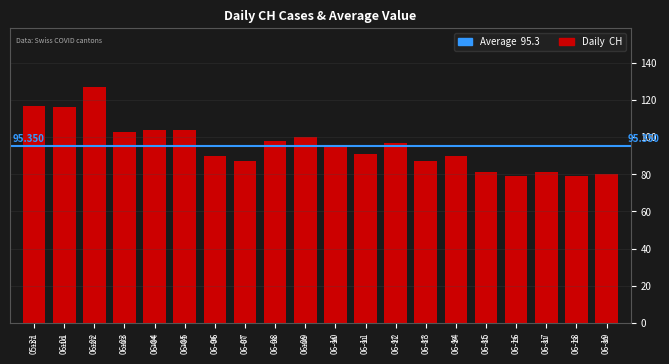

List the labels in order of value, smallest first.

06-16, 06-18, 06-19, 06-15, 06-17, 06-07, 06-13, 06-06, 06-14, 06-11, 06-10, 06-12, 06-08, 06-09, 06-03, 06-04, 06-05, 06-01, 05-31, 06-02